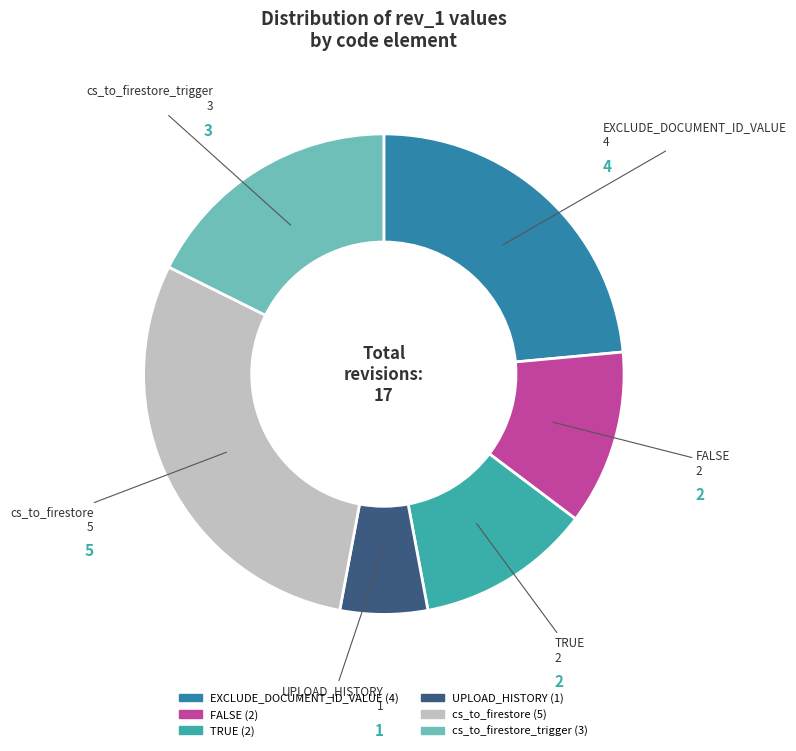

Is there any slice that represents more than half of the pie?

No